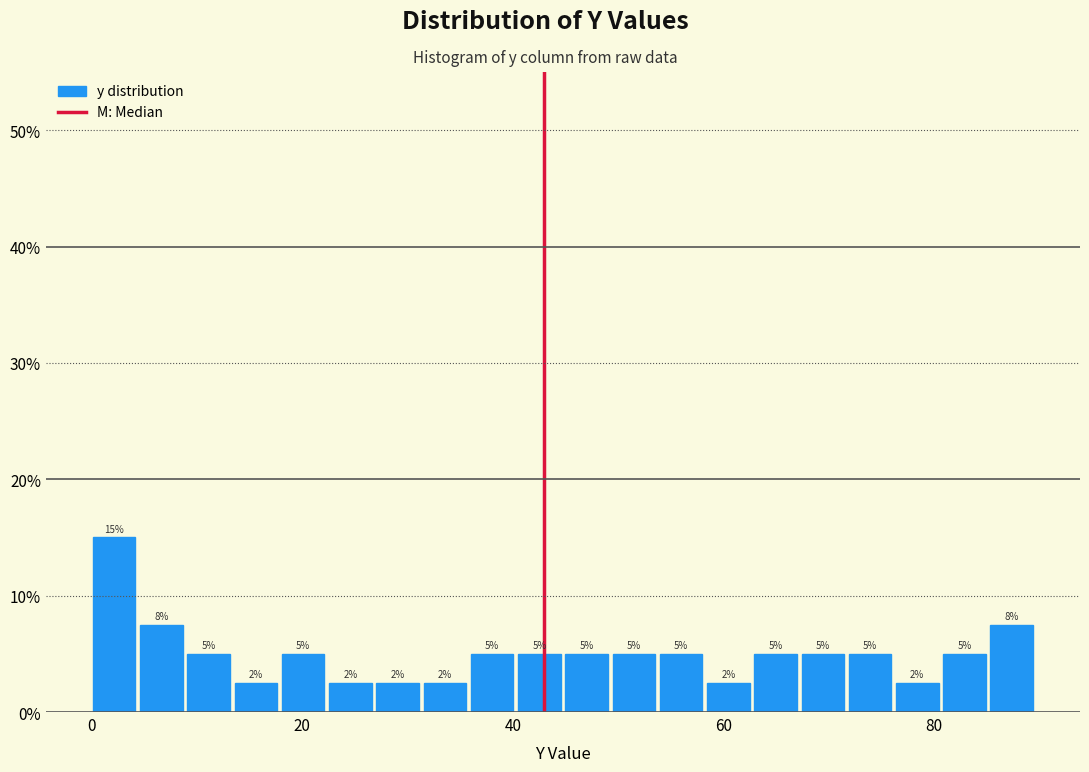

Around what value on the x-axis is the tallest bar? Give the approximate position of its centre, as read against the axis.

2